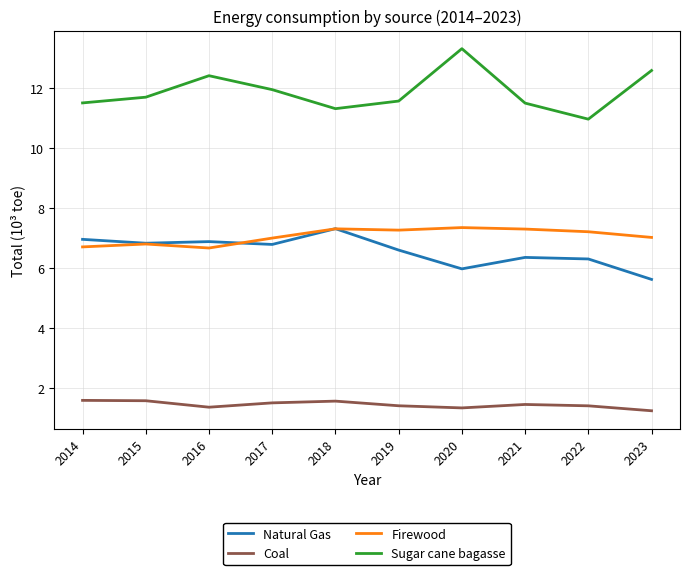

True or false: Coal and Firewood cross at least once.

False